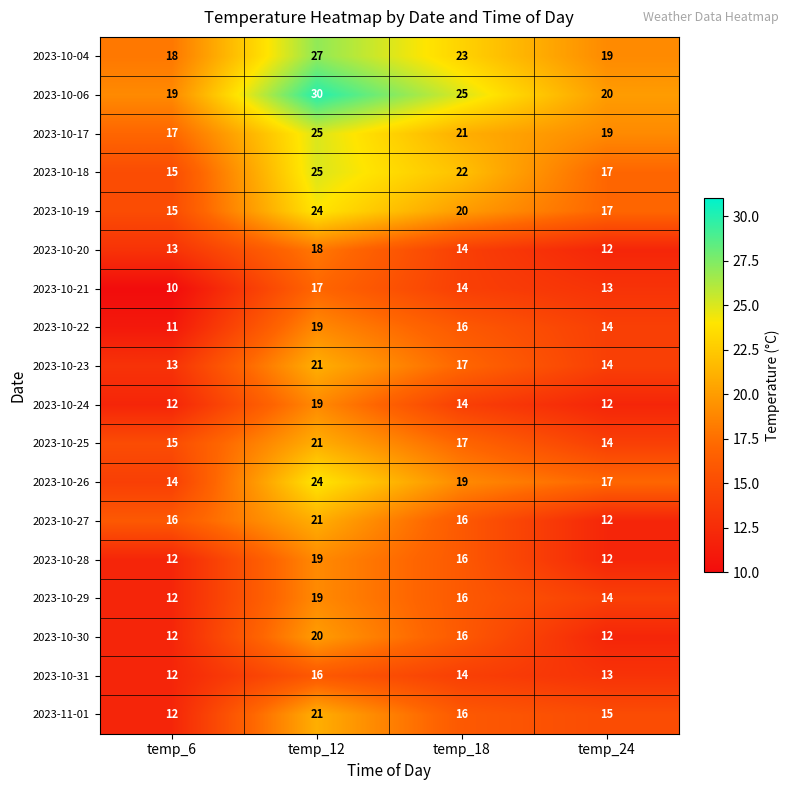

The value of 2023-10-27 at temp_18 is 8. True or false?

False